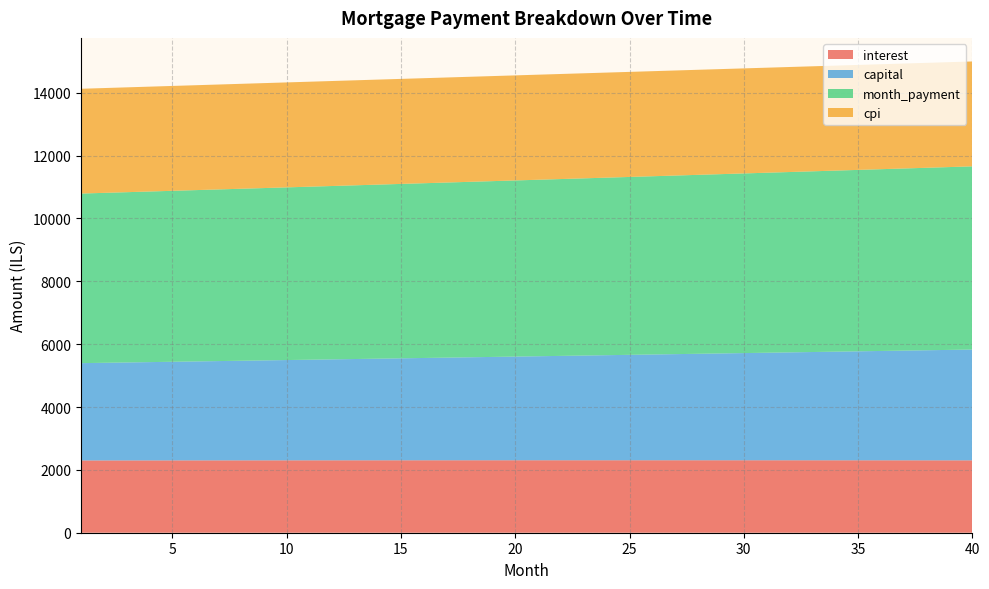

Reading right to left, extract all data points from this chart.

interest: 40=2302.8	39=2303.2	38=2303.6	37=2303.9	36=2304.3	35=2304.6	34=2304.8	33=2305.1	32=2305.3	31=2305.4	30=2305.6	29=2305.7	28=2305.8	27=2305.9	26=2306.0	25=2306.0	24=2306.0	23=2306.0	22=2305.9	21=2305.8	20=2305.7	19=2305.6	18=2305.5	17=2305.3	16=2305.1	15=2304.9	14=2304.6	13=2304.3	12=2304.1	11=2303.7	10=2303.4	9=2303.0	8=2302.7	7=2302.2	6=2301.8	5=2301.3	4=2300.9	3=2300.4	2=2299.8	1=2299.3
capital: 40=3525.9	39=3514.1	38=3502.5	37=3490.8	36=3479.2	35=3467.7	34=3456.2	33=3444.7	32=3433.2	31=3421.8	30=3410.4	29=3399.1	28=3387.8	27=3376.6	26=3365.4	25=3354.2	24=3343.0	23=3331.9	22=3320.9	21=3309.8	20=3298.8	19=3287.9	18=3276.9	17=3266.1	16=3255.2	15=3244.4	14=3233.6	13=3222.9	12=3212.2	11=3201.5	10=3190.9	9=3180.3	8=3169.7	7=3159.2	6=3148.7	5=3138.2	4=3127.8	3=3117.4	2=3107.0	1=3096.7
month_payment: 40=5828.7	39=5817.4	38=5806.1	37=5794.8	36=5783.5	35=5772.2	34=5761.0	33=5749.7	32=5738.5	31=5727.3	30=5716.1	29=5704.9	28=5693.7	27=5682.5	26=5671.3	25=5660.2	24=5649.0	23=5637.9	22=5626.8	21=5615.7	20=5604.6	19=5593.5	18=5582.4	17=5571.4	16=5560.3	15=5549.3	14=5538.2	13=5527.2	12=5516.2	11=5505.2	10=5494.3	9=5483.3	8=5472.3	7=5461.4	6=5450.5	5=5439.6	4=5428.6	3=5417.8	2=5406.9	1=5396.0
cpi: 40=3337.8	39=3338.4	38=3339.0	37=3339.6	36=3340.1	35=3340.5	34=3340.9	33=3341.3	32=3341.7	31=3342.0	30=3342.2	29=3342.5	28=3342.7	27=3342.8	26=3342.9	25=3343.0	24=3343.0	23=3343.0	22=3343.0	21=3342.9	20=3342.8	19=3342.7	18=3342.5	17=3342.3	16=3342.0	15=3341.7	14=3341.4	13=3341.0	12=3340.7	11=3340.2	10=3339.8	9=3339.3	8=3338.7	7=3338.2	6=3337.6	5=3337.0	4=3336.3	3=3335.6	2=3334.9	1=3334.1